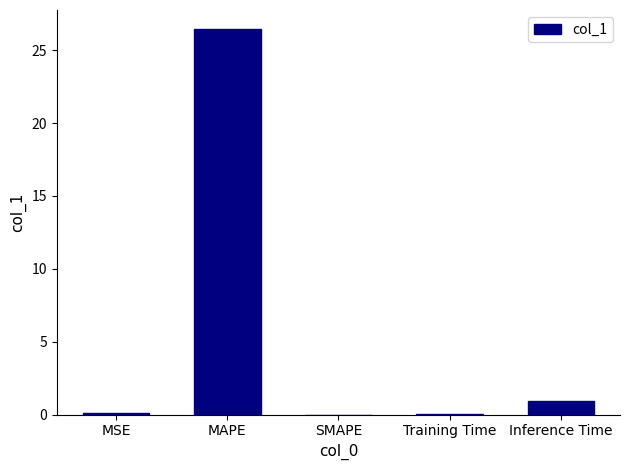

At which category does the chart reach its peak across all series?

MAPE